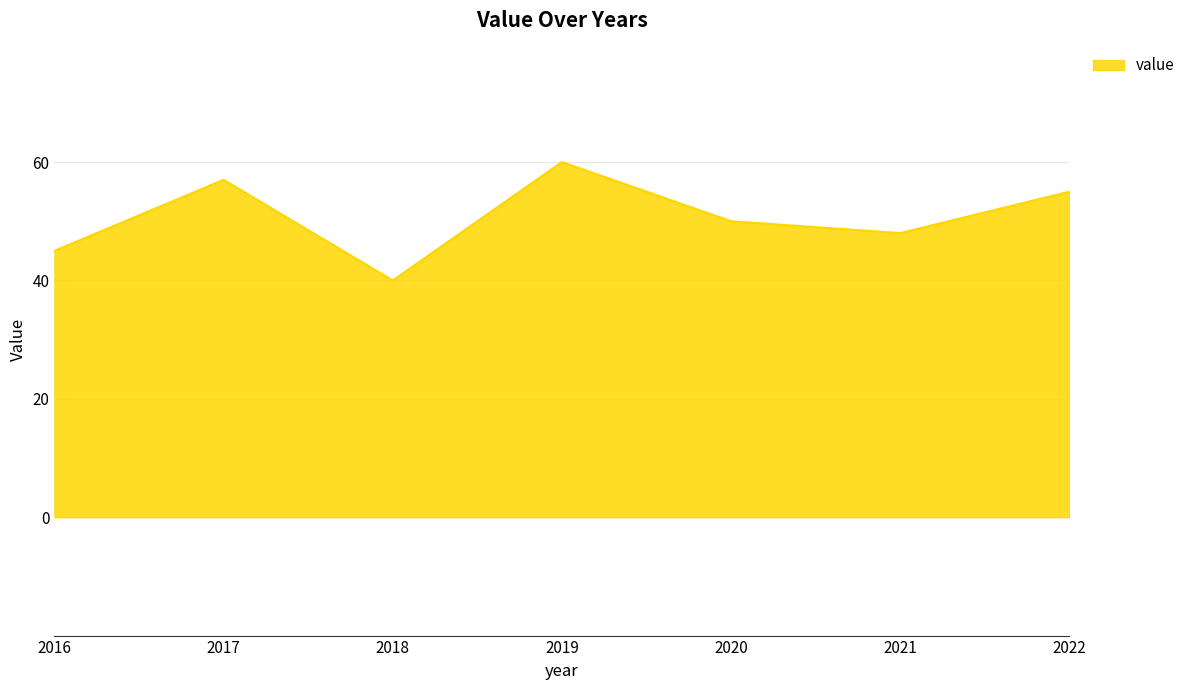

At which category does the chart reach its peak across all series?

2019